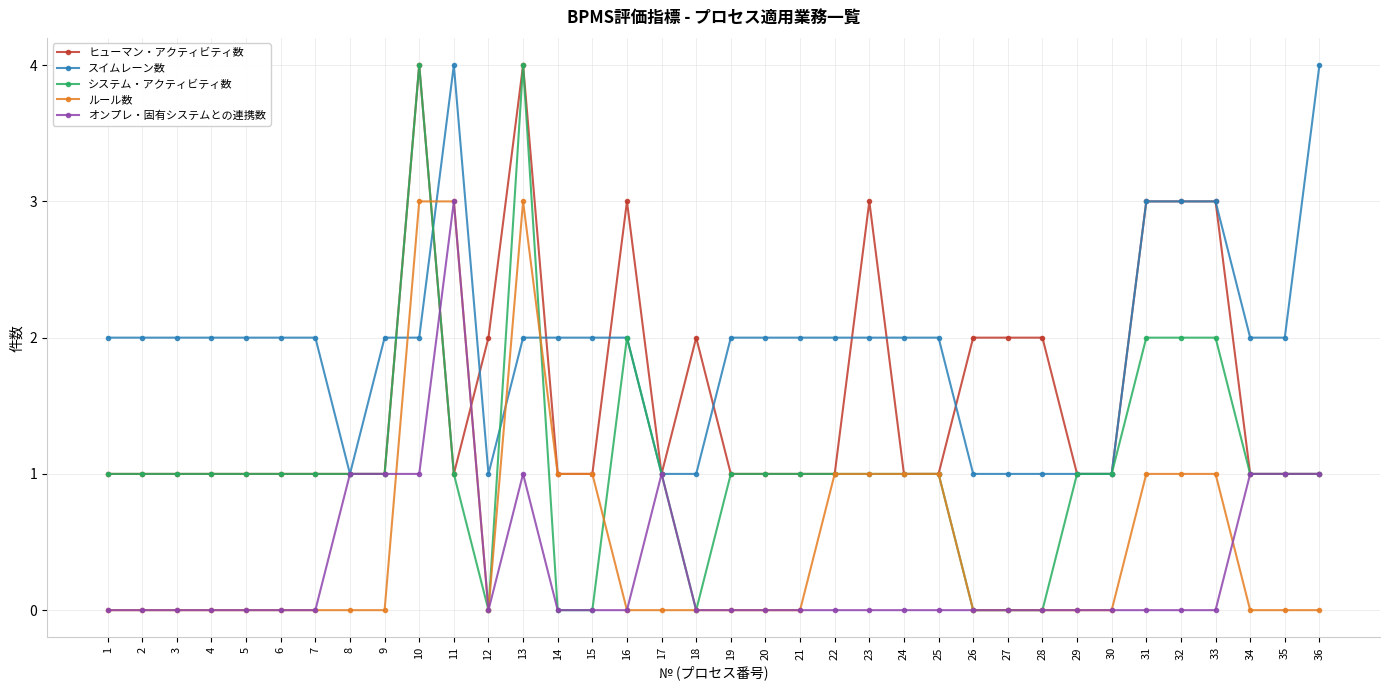

Does the chart display data point markers on the line(s)?

Yes